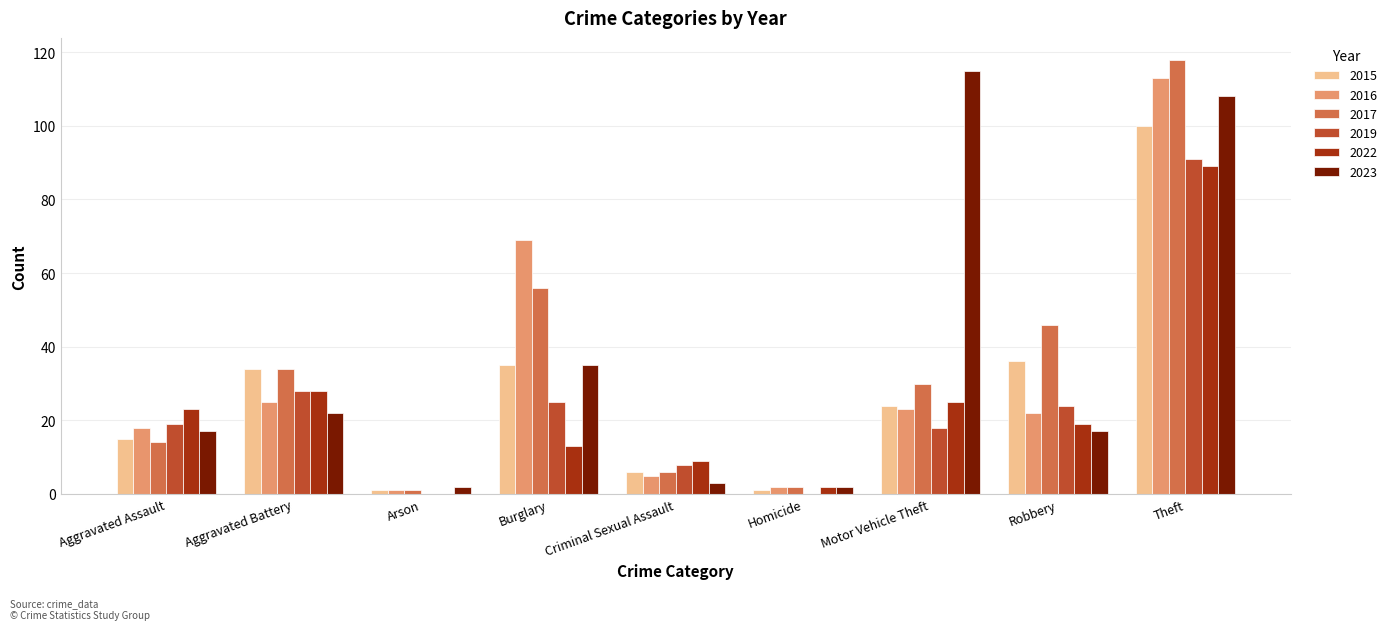

Which series changed the most between Criminal Sexual Assault and Robbery?

2017